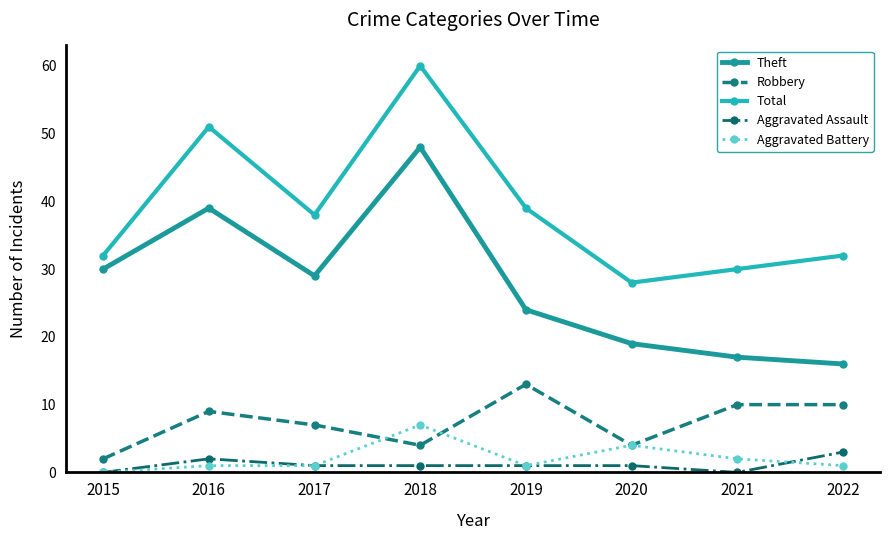

What is the maximum value shown in the chart?

60